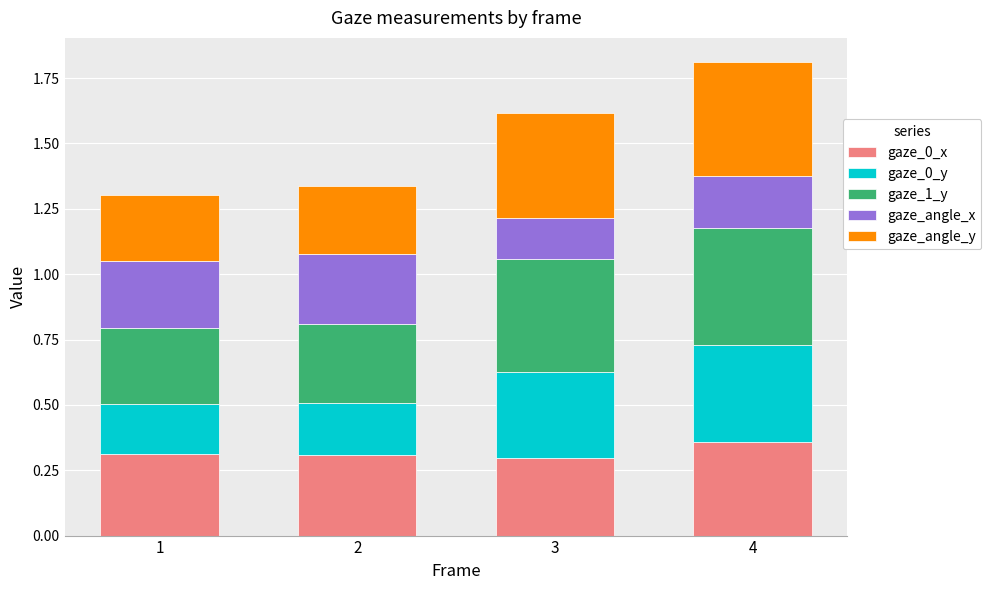

At which label does gaze_0_x reach its peak?

4